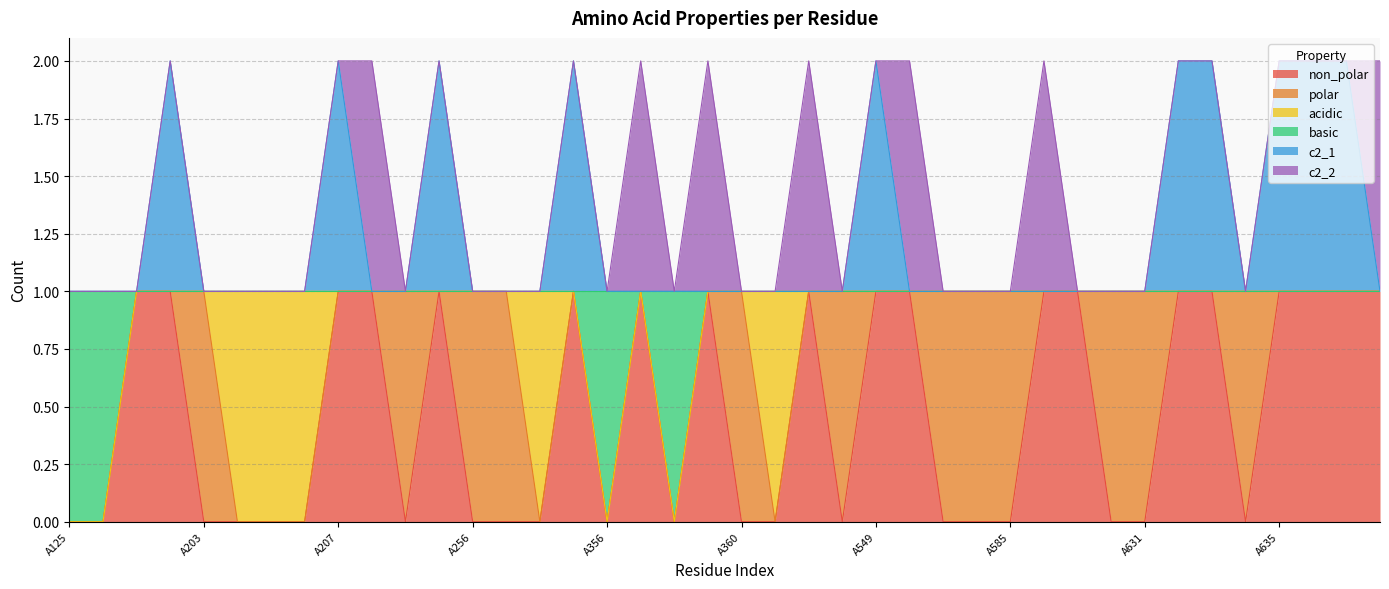

How many categories are shown in the chart?

40